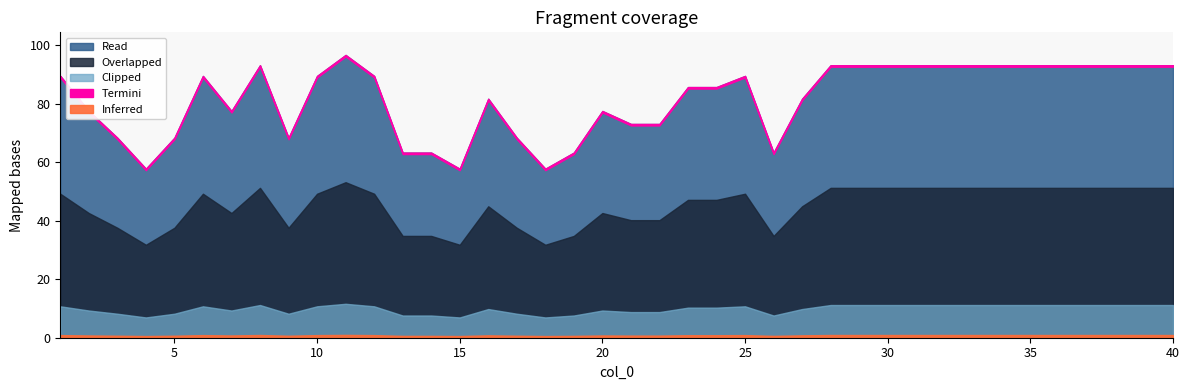

How many values exceed 89?

20